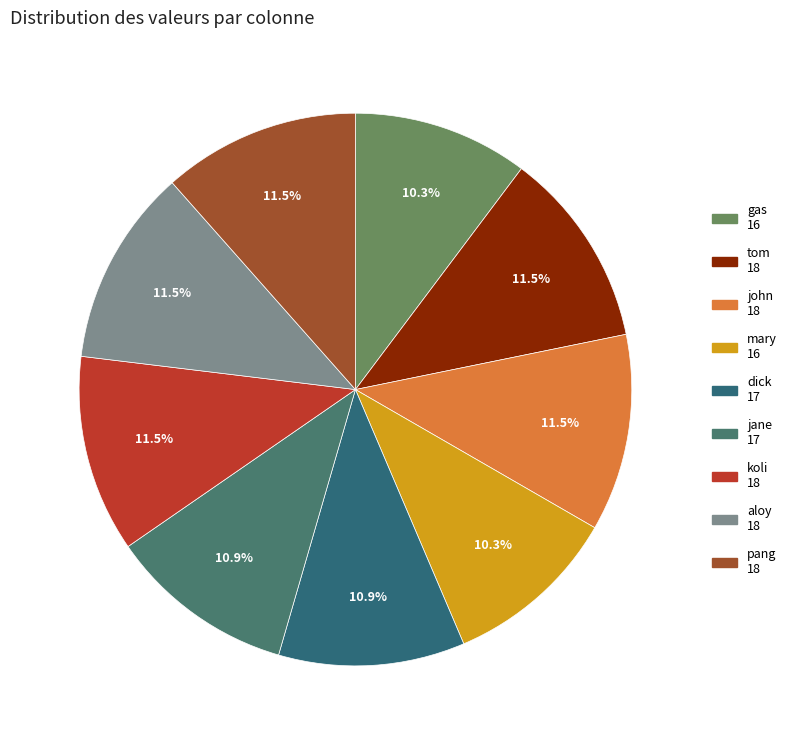

Rank the categories by value from highest to lowest.

tom, john, koli, aloy, pang, dick, jane, gas, mary